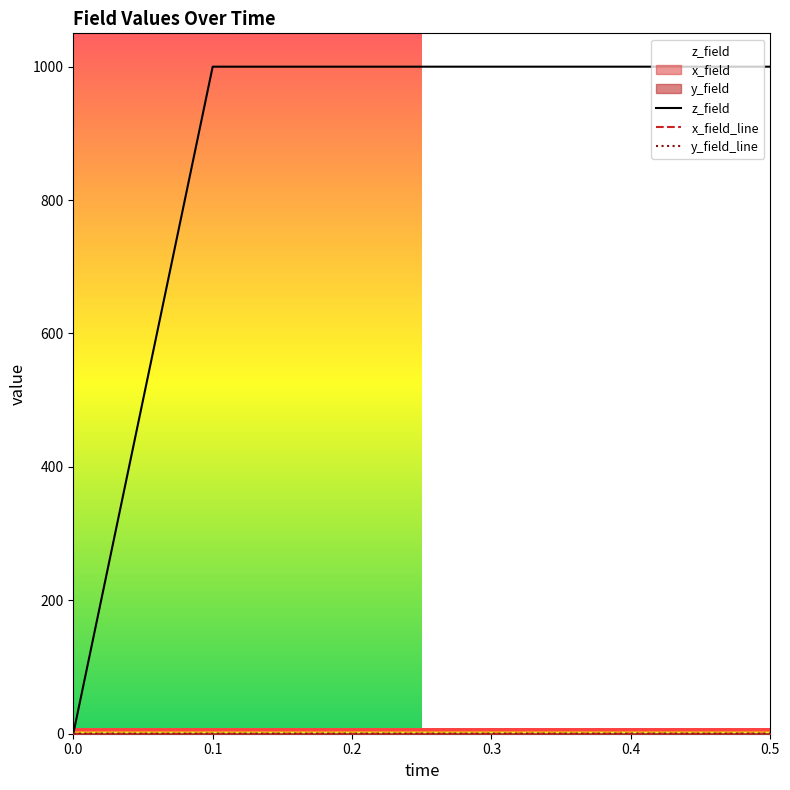

Is the value of y_field_line at 0.1 greater than the value of z_field at 0.2?

No